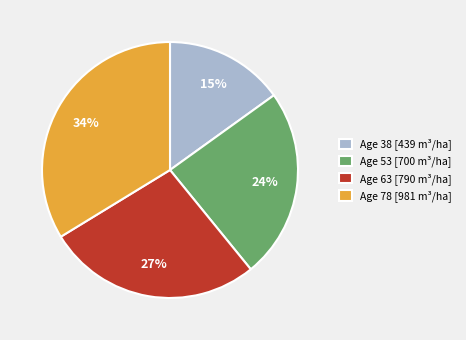

What is the ratio of the value at Age 63 [790 m³/ha] to the value at Age 38 [439 m³/ha]?

1.8